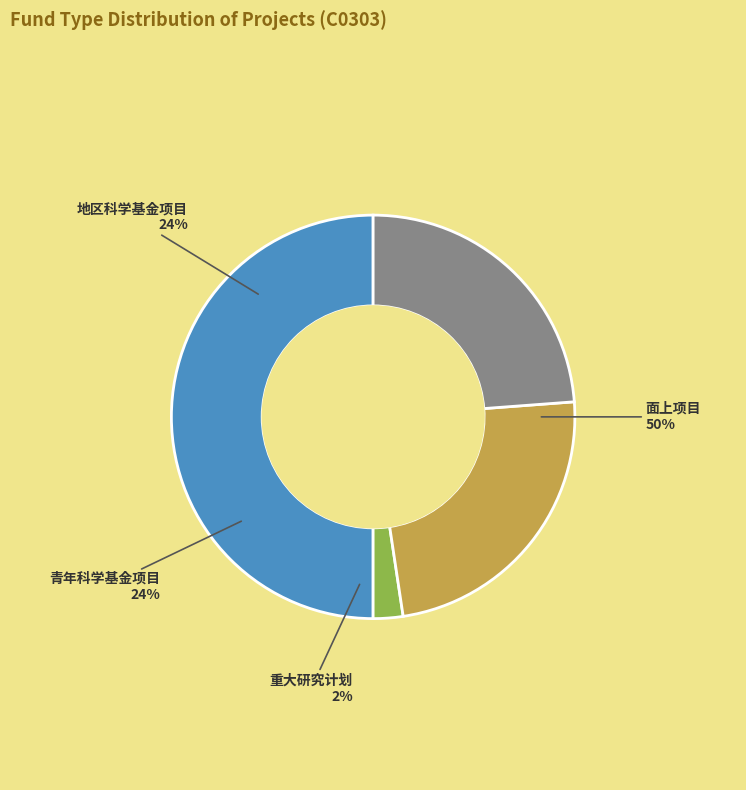

To the nearest percent, what portion does 青年科学基金项目 represent?

24%